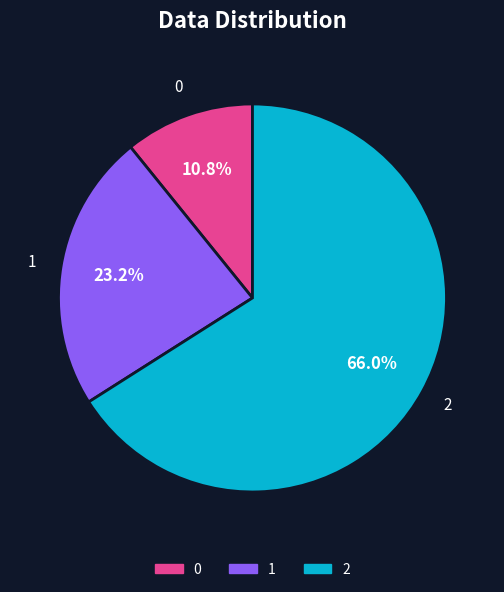

What is the largest slice in the pie chart?

2